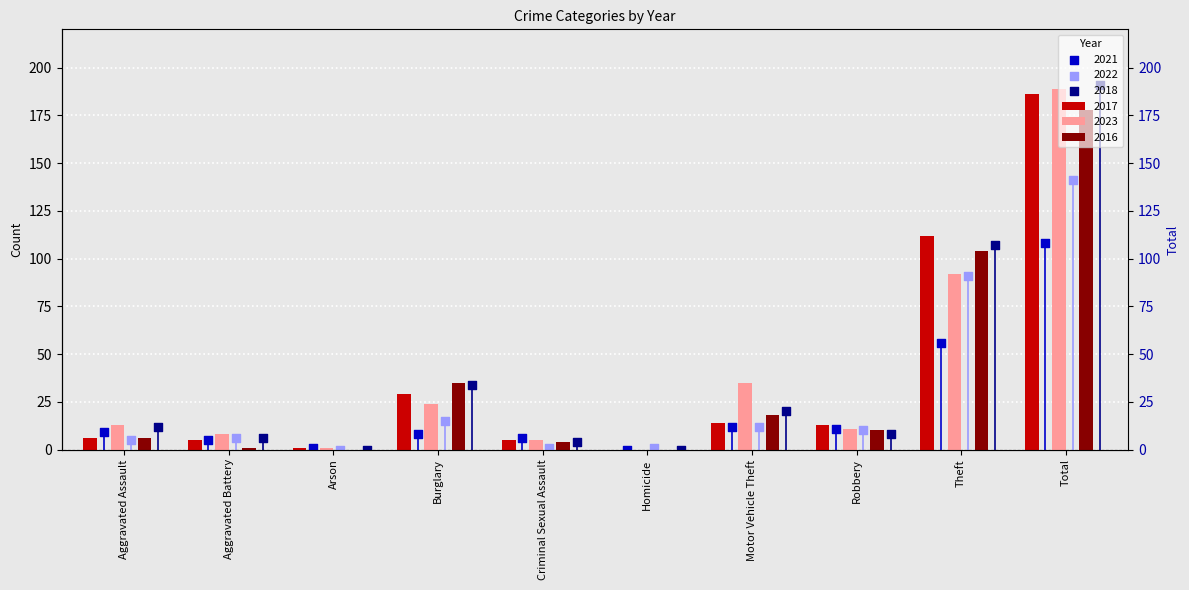

Which series reaches the minimum Y coordinate?

2017